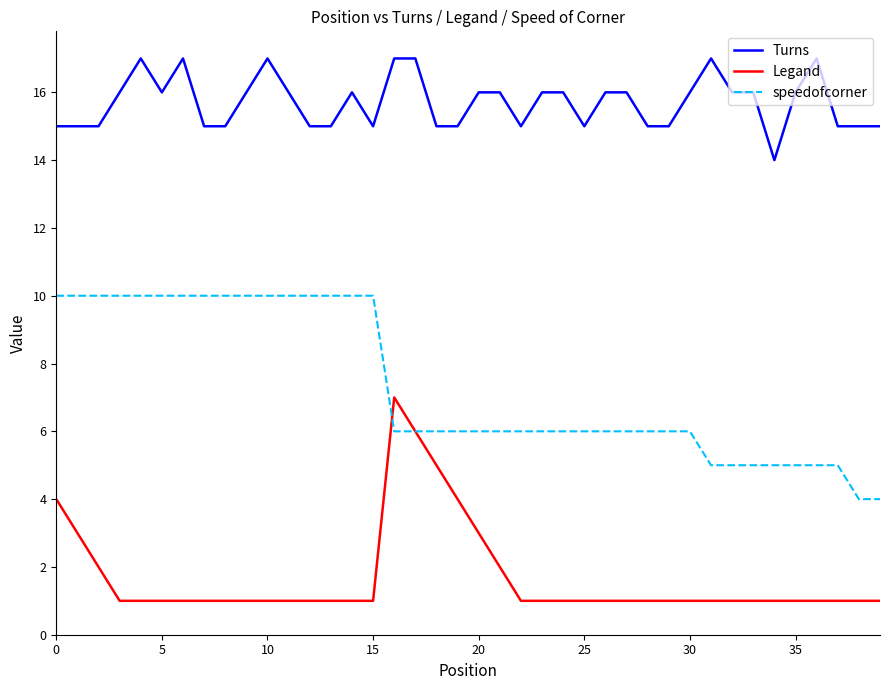

Rank the series by their average value, from highest to lowest.

Turns, speedofcorner, Legand